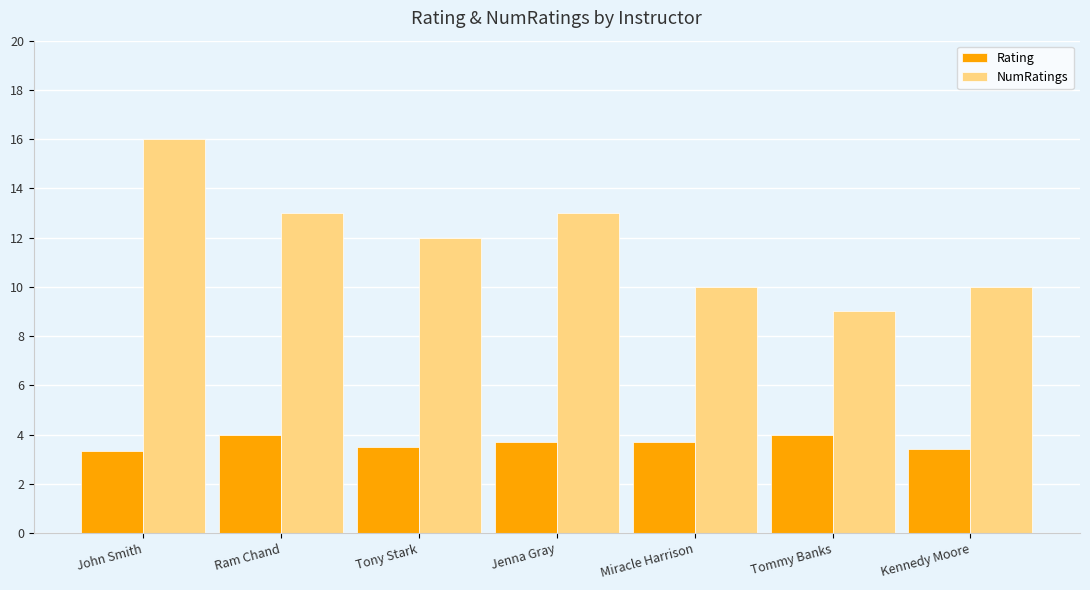

Is the value of NumRatings at Jenna Gray greater than the value of Rating at John Smith?

Yes